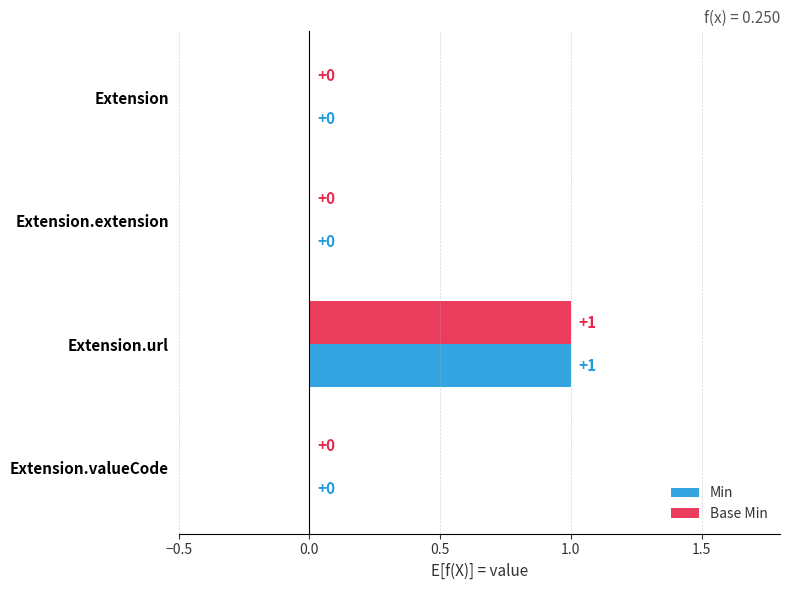

At which category is the sum across all series the highest?

Extension.url